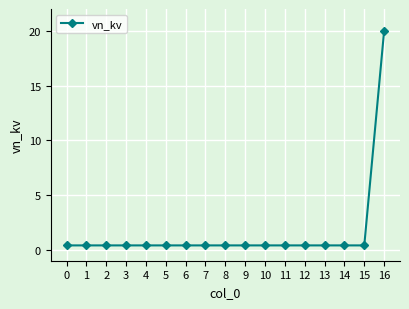

The chart shows a value of 7.0 at 16. True or false?

False